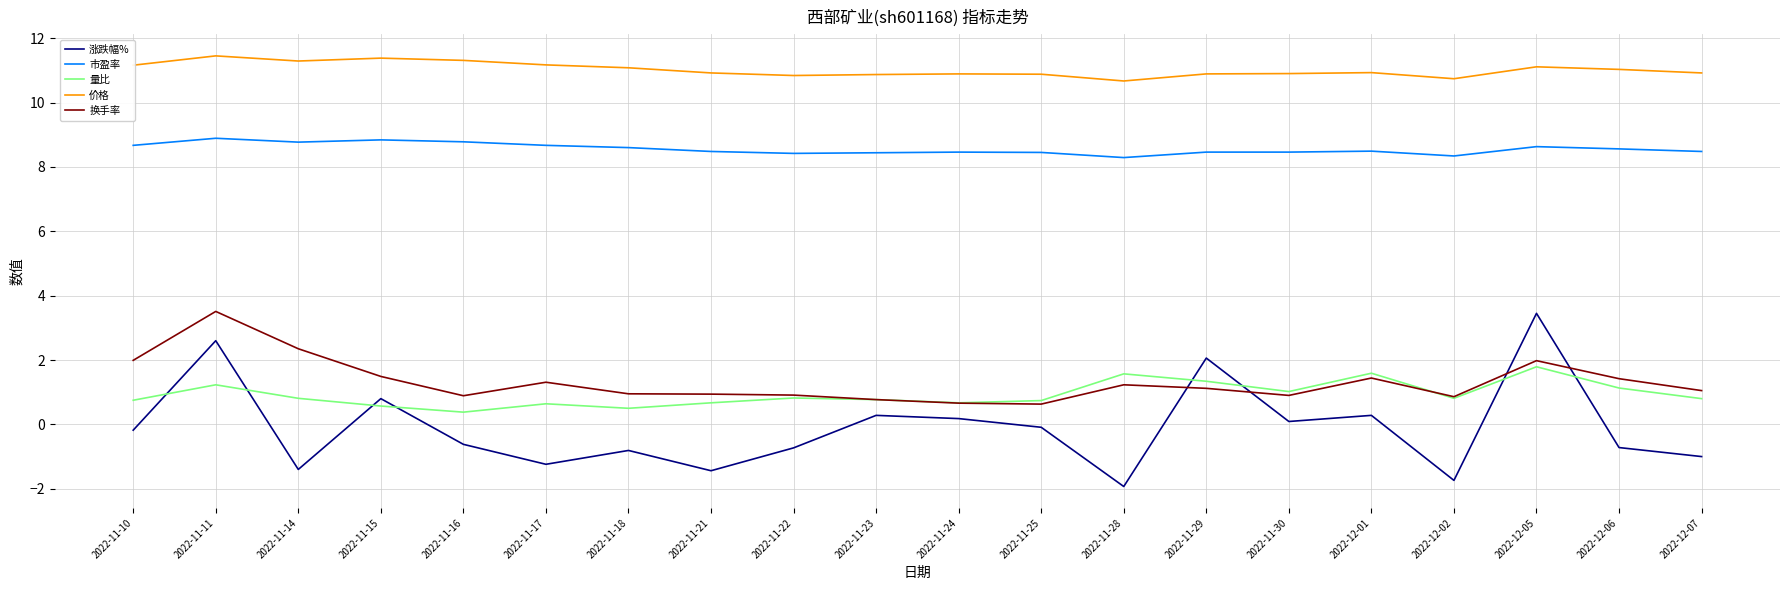

What is the minimum value shown in the chart?

-1.9